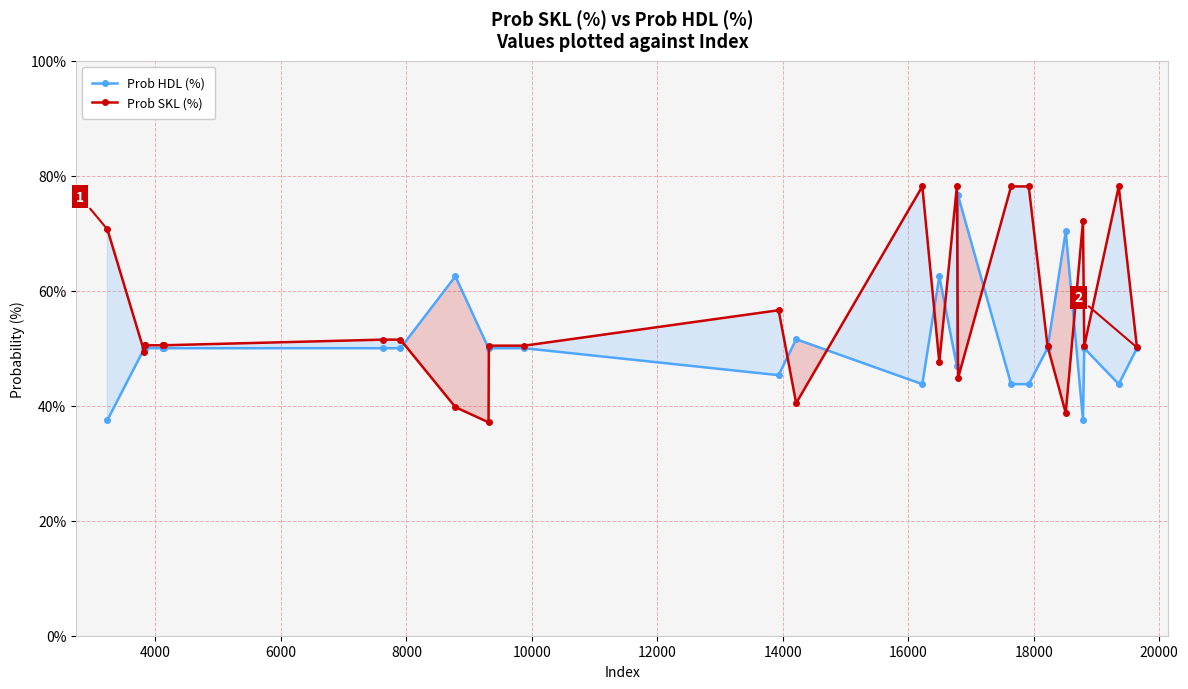

How many values in the Prob SKL (%) series are below 50?

7